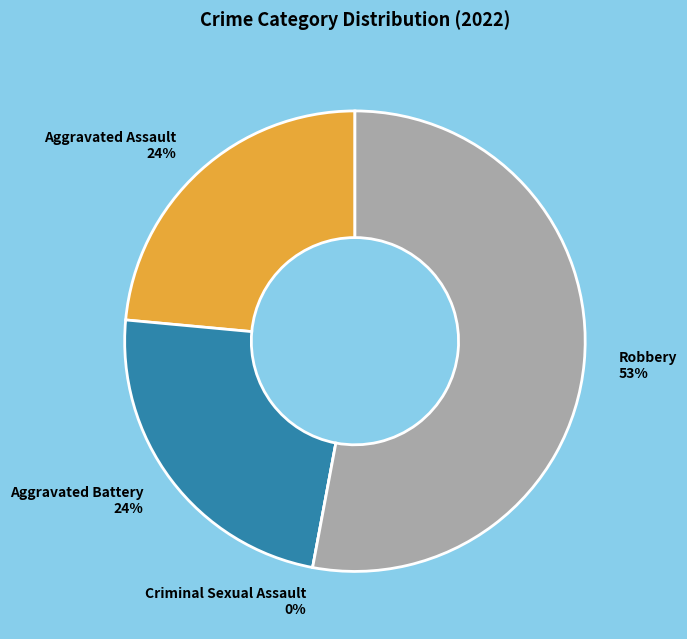

Which category has the smallest portion of the pie?

Criminal Sexual Assault